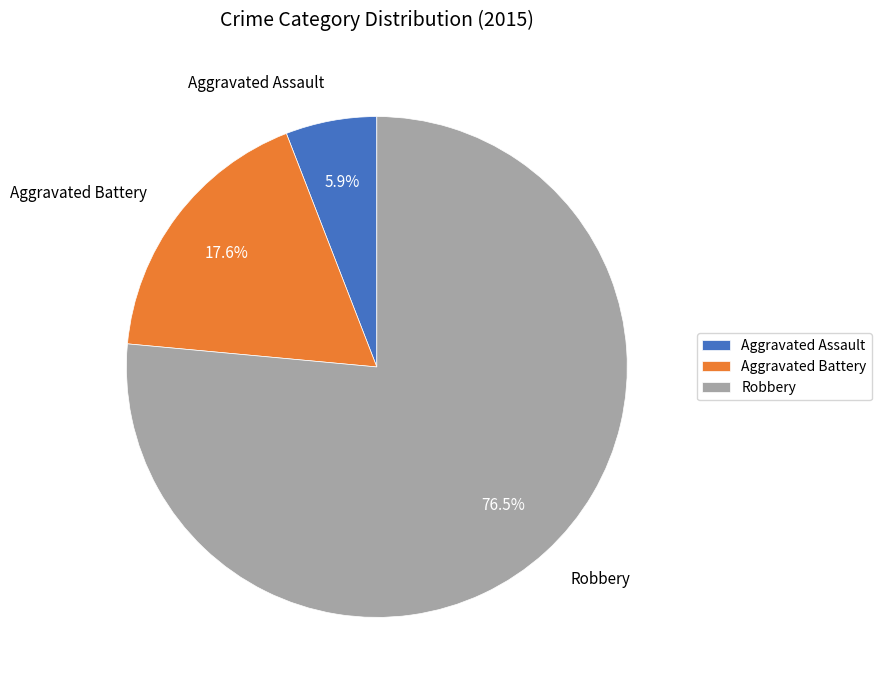

To the nearest percent, what is the difference between the largest and smallest slice percentages?

71%